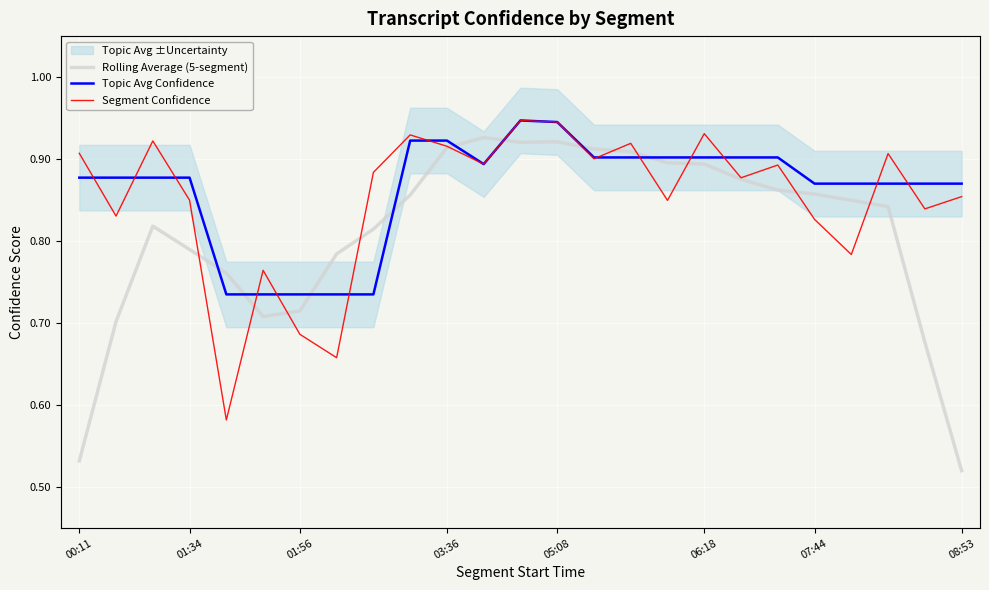

Which category has the lowest value across all series?

08:53